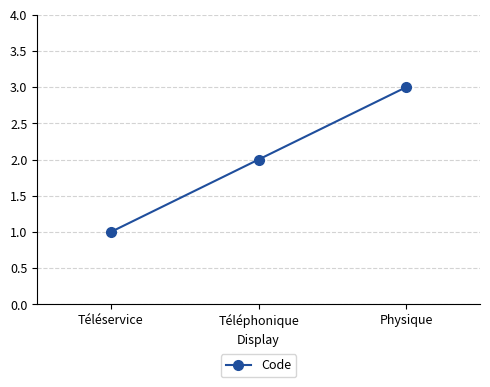

Rank the categories by value from highest to lowest.

Physique, Téléphonique, Téléservice